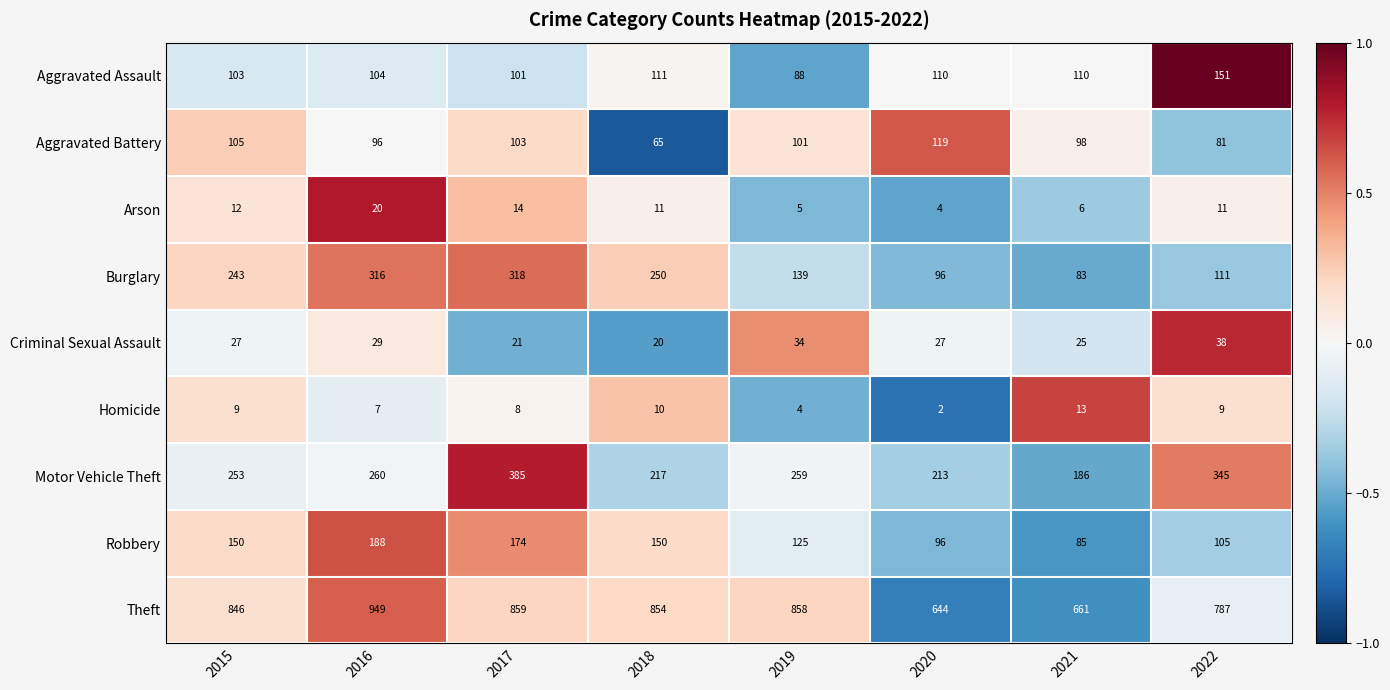

Read the Robbery value at 2016, to the nearest 5.

190